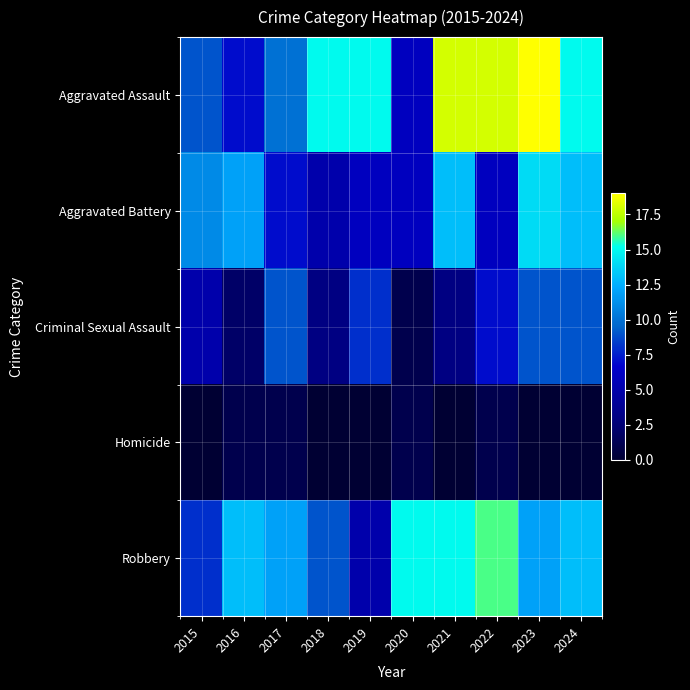

Reading left to right, list all the values displayed in this chart.

Aggravated Assault: 2015=9	2016=7	2017=10	2018=15	2019=15	2020=6	2021=18	2022=18	2023=19	2024=15
Aggravated Battery: 2015=11	2016=12	2017=7	2018=5	2019=6	2020=6	2021=13	2022=6	2023=14	2024=13
Criminal Sexual Assault: 2015=5	2016=2	2017=9	2018=3	2019=8	2020=1	2021=3	2022=7	2023=9	2024=9
Homicide: 2015=0	2016=1	2017=1	2018=0	2019=0	2020=1	2021=0	2022=1	2023=0	2024=0
Robbery: 2015=8	2016=13	2017=12	2018=9	2019=5	2020=15	2021=15	2022=16	2023=12	2024=13